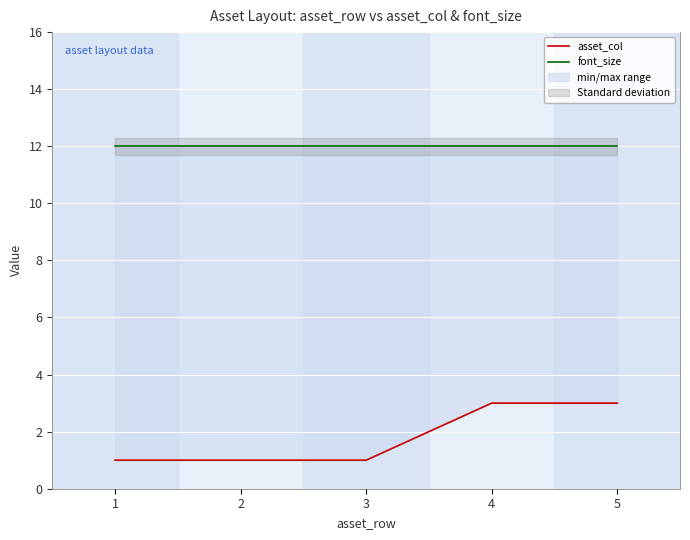

True or false: asset_col has more than 0 points higher than both neighbors.

False